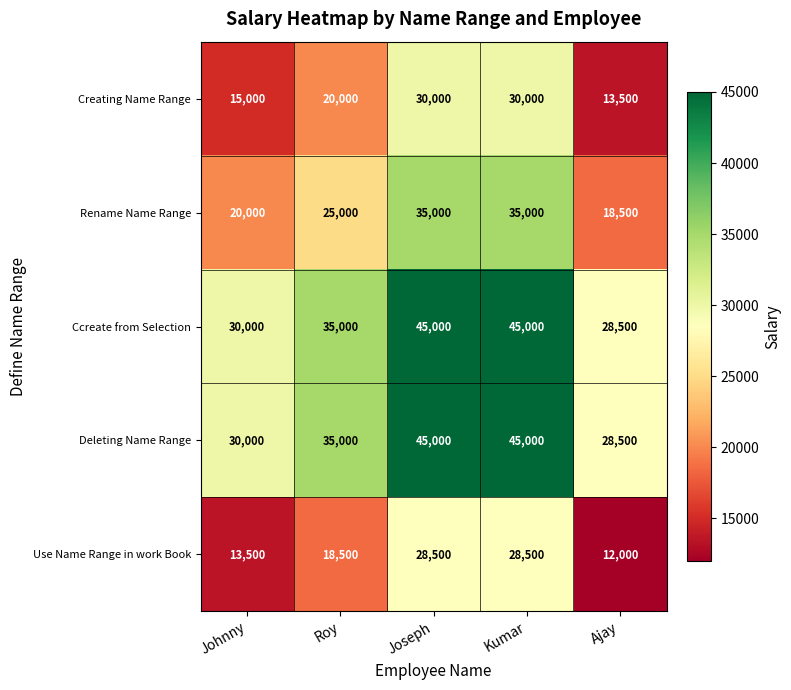

Read the Creating Name Range value at Roy, to the nearest 50.

20000